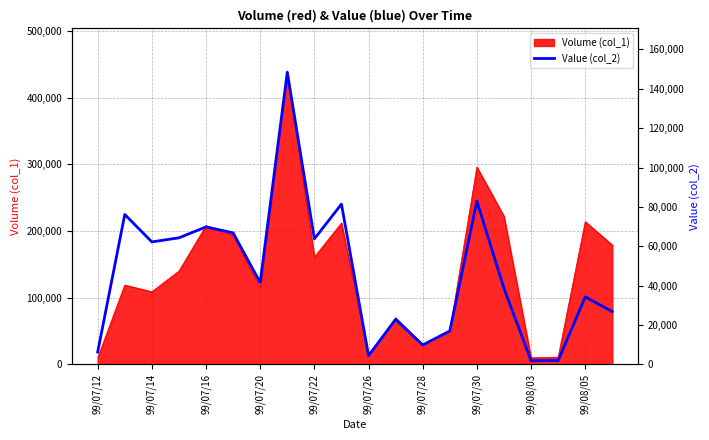

What is the sum of the values at 10 and 15?

127170.8